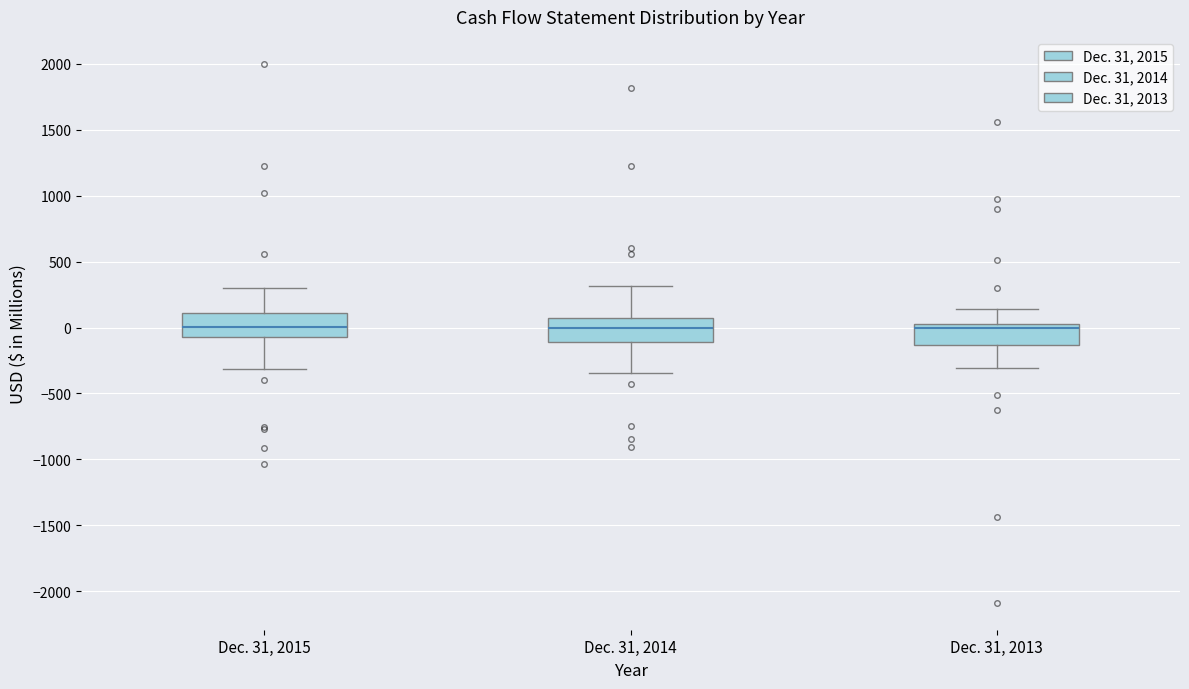

Where is the lower edge of the box for Dec. 31, 2014 on the y-axis? The values are not printed on the chart, so give them approximately, as read against the axis.

-100